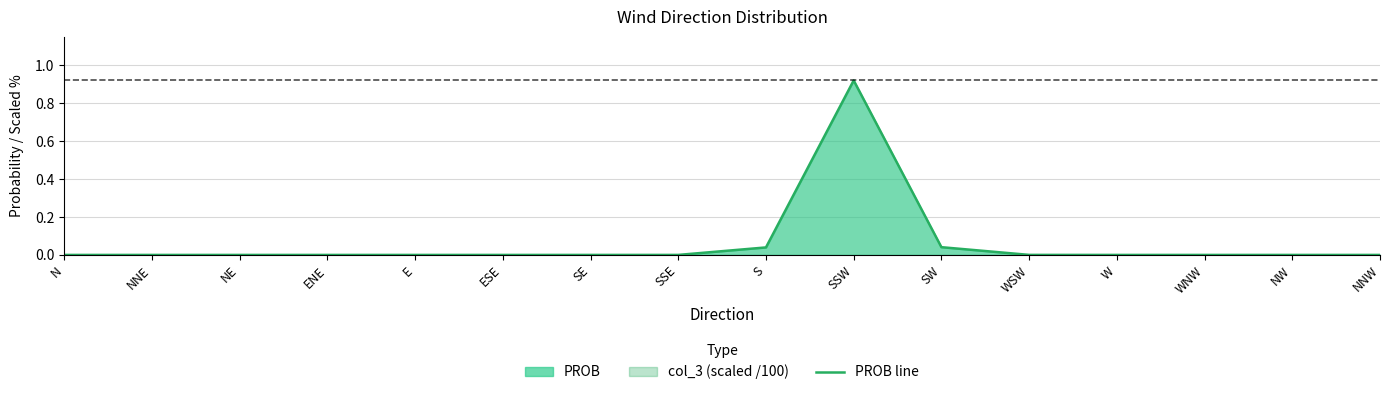

Which label corresponds to the smallest value in the chart?

N